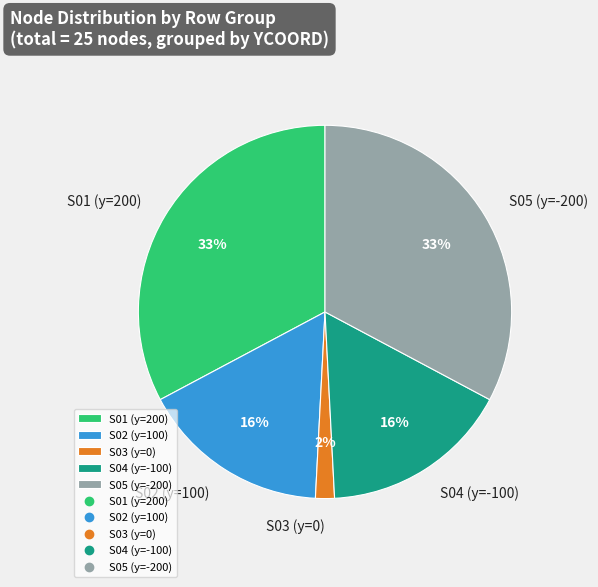

Do S04 (y=-100) and S01 (y=200) together represent more than half of the pie?

No